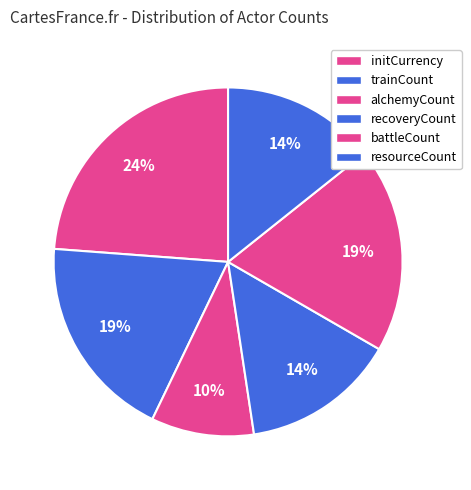

Does alchemyCount represent more than half of the total?

No